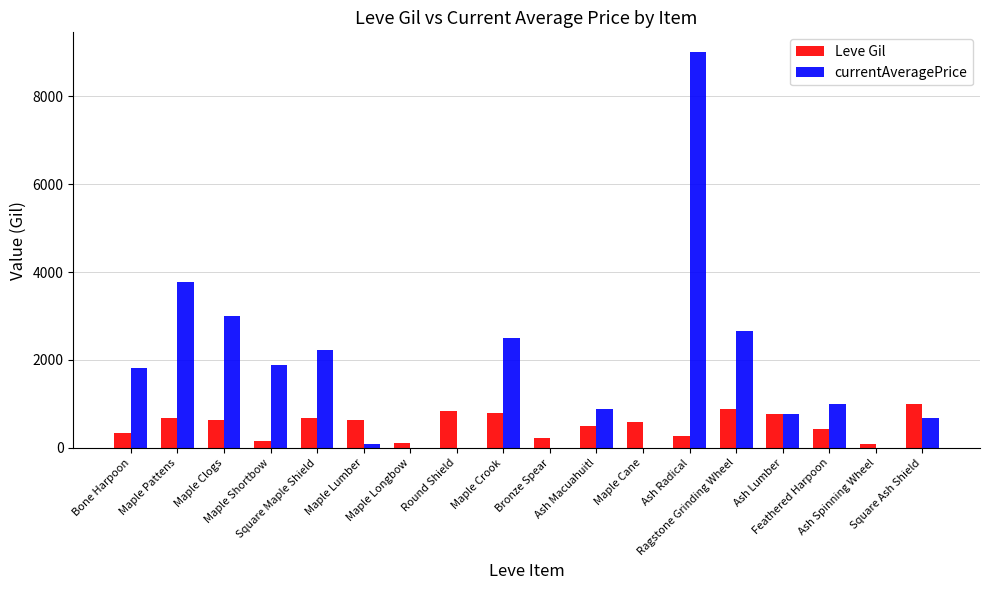

Read the Leve Gil value at Maple Crook, to the nearest 100.

800